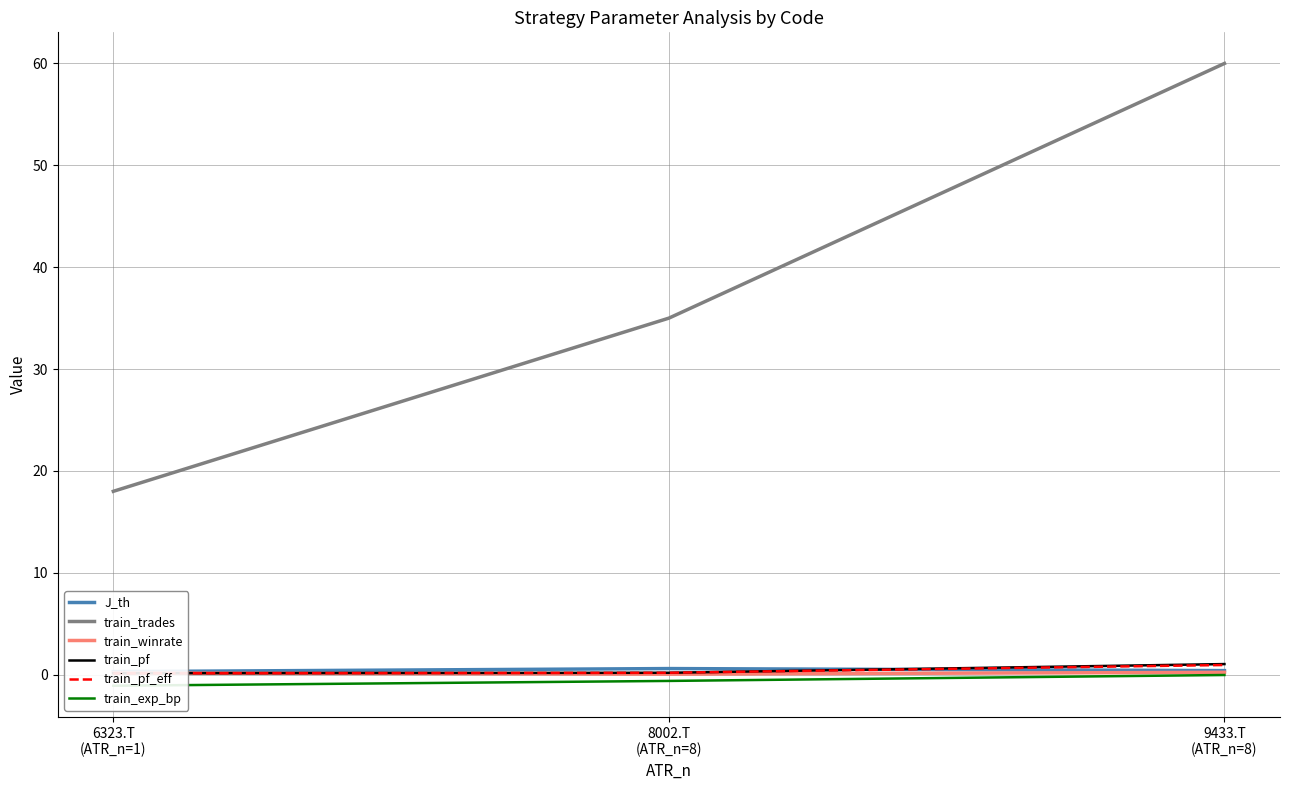

What is the sum of all train_winrate values?

0.5